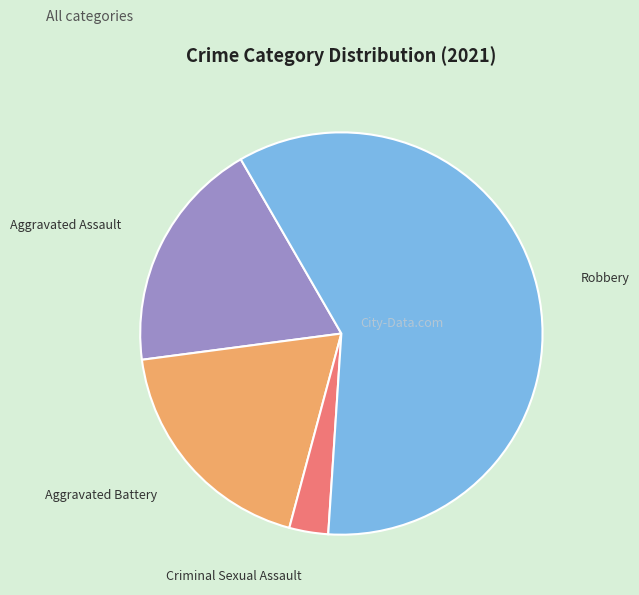

Which slice represents more than half of the pie?

Robbery